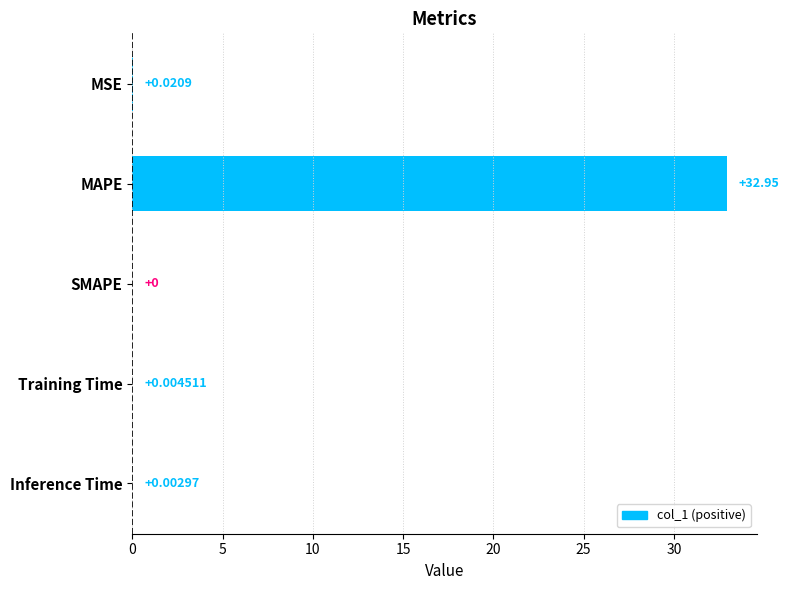

Which label corresponds to the largest value in the chart?

MAPE